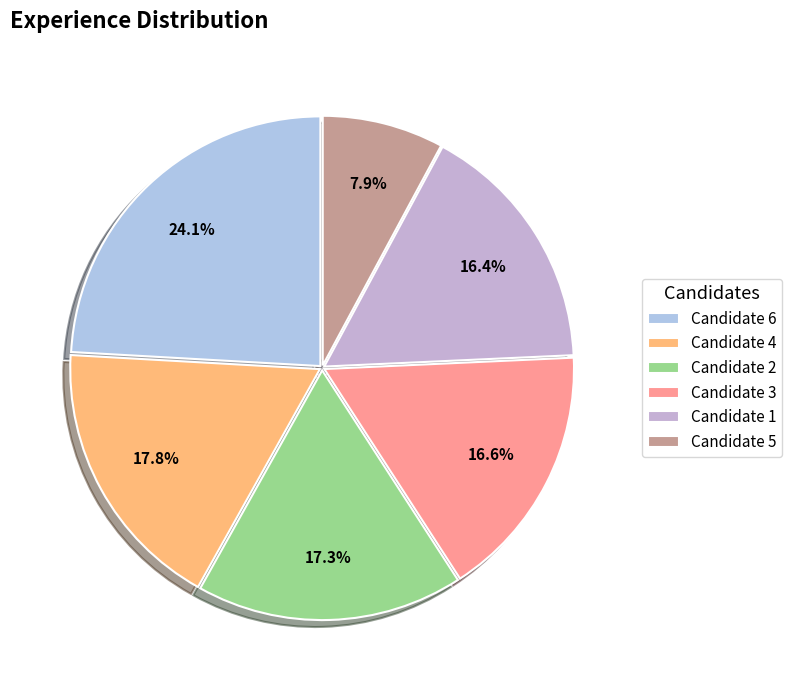

To the nearest percent, what is the difference between the largest and smallest slice percentages?

16%